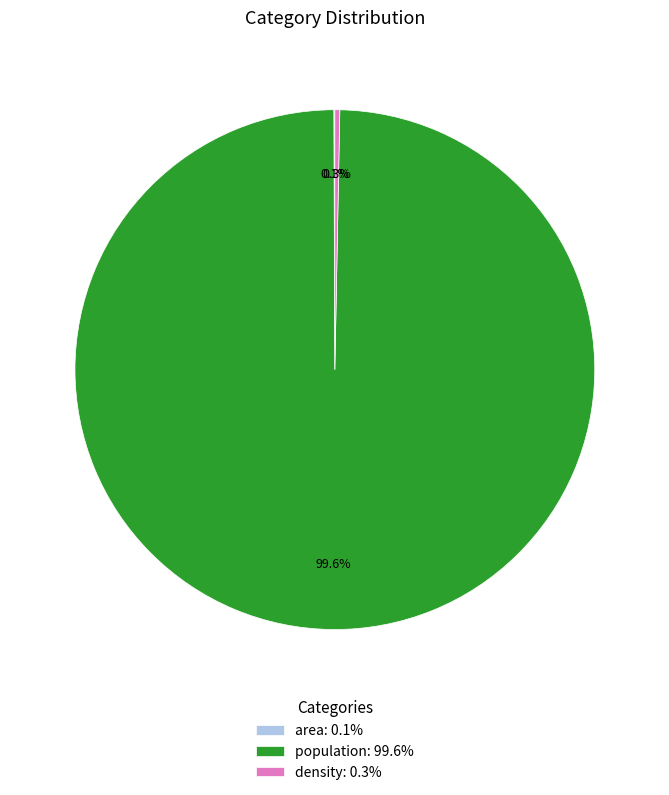

Which category has the biggest portion of the pie?

population